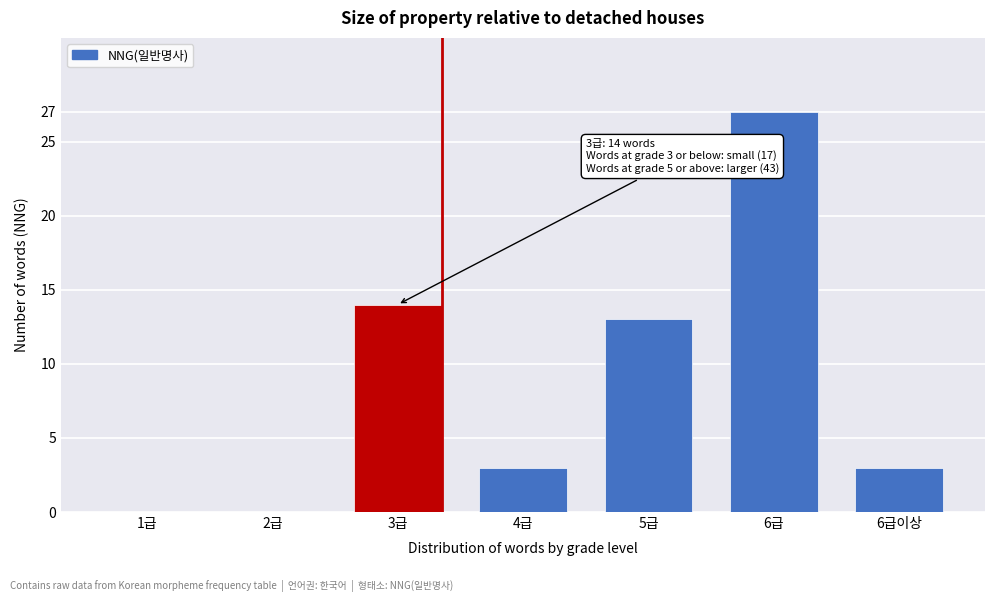

Reading right to left, transcribe all the data shown in this chart.

6급이상=3	6급=27	5급=13	4급=3	3급=14	2급=0	1급=0